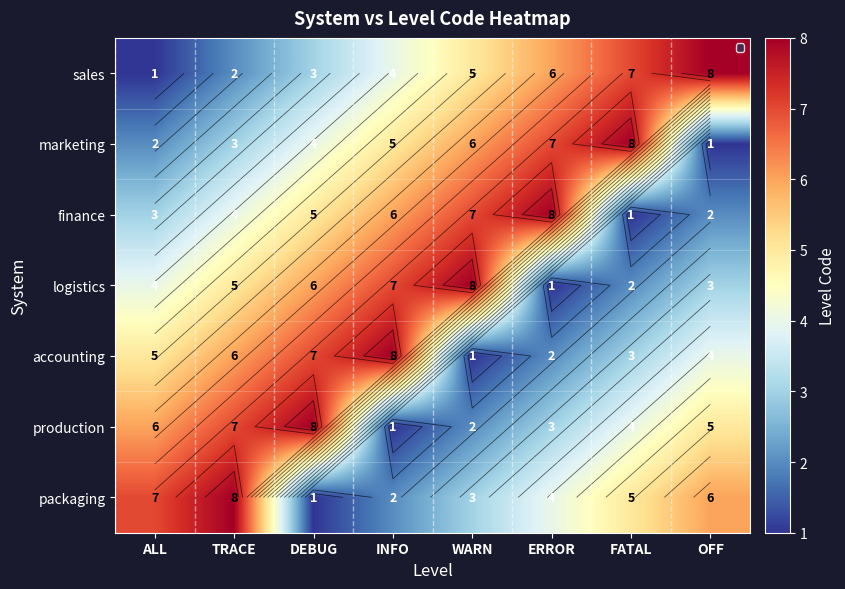

Which series has the largest range (max minus min)?

sales